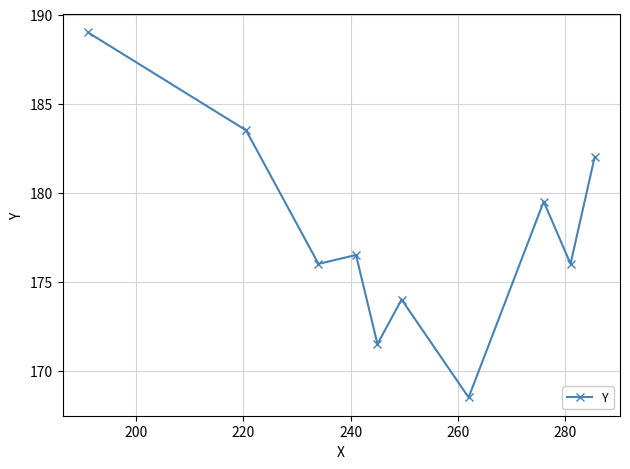

How many distinct data groups are displayed?

1